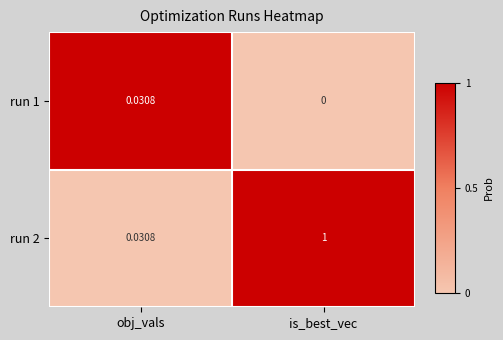

At how many categories does at least one series exceed 0?

2